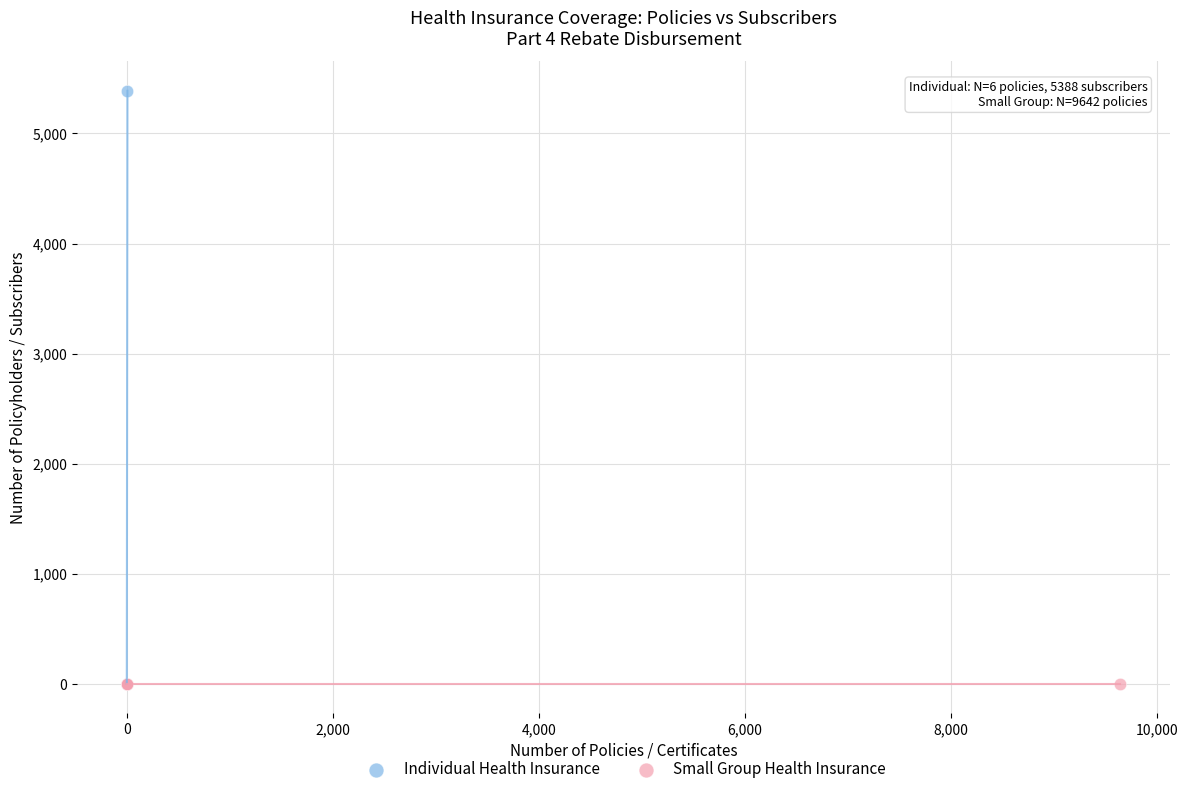

Which series reaches the maximum Y coordinate?

Individual Health Insurance